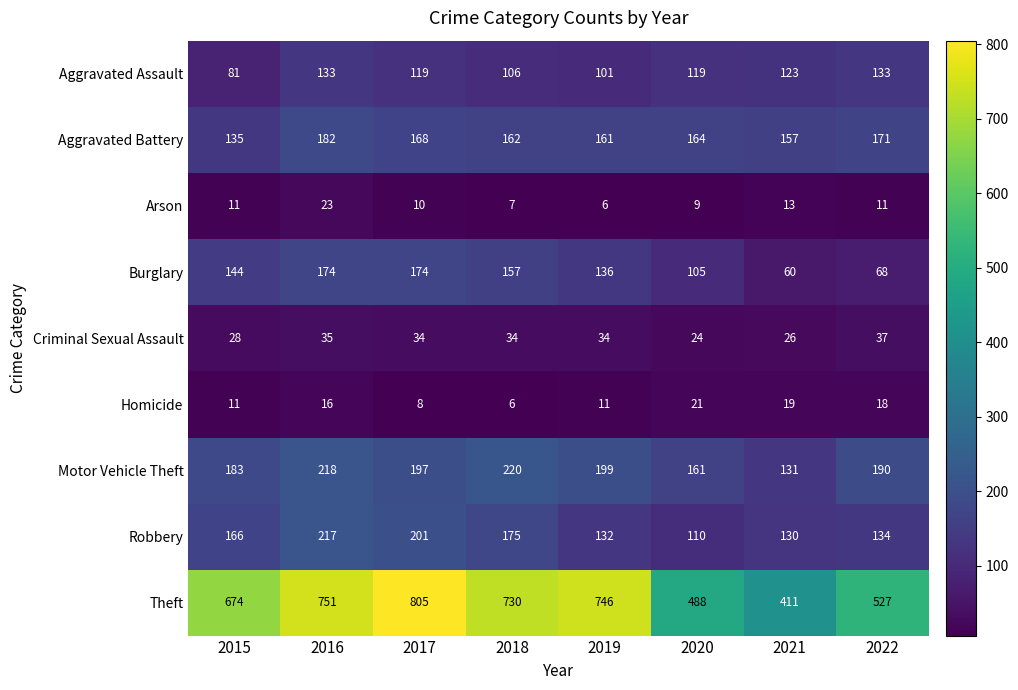

At how many categories does at least one series exceed 50?

8